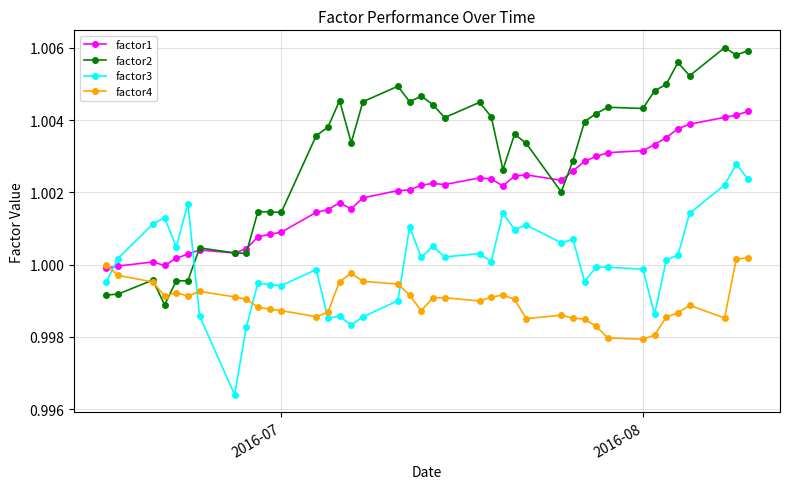

Which series has the largest range (max minus min)?

factor2